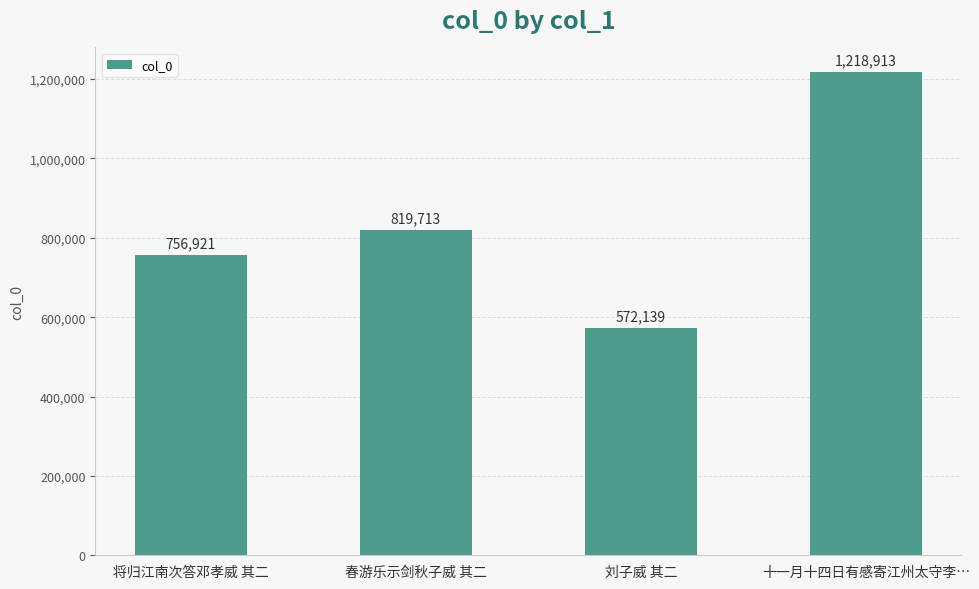

At which label is the value closest to 895526?

春游乐示剑秋子威 其二